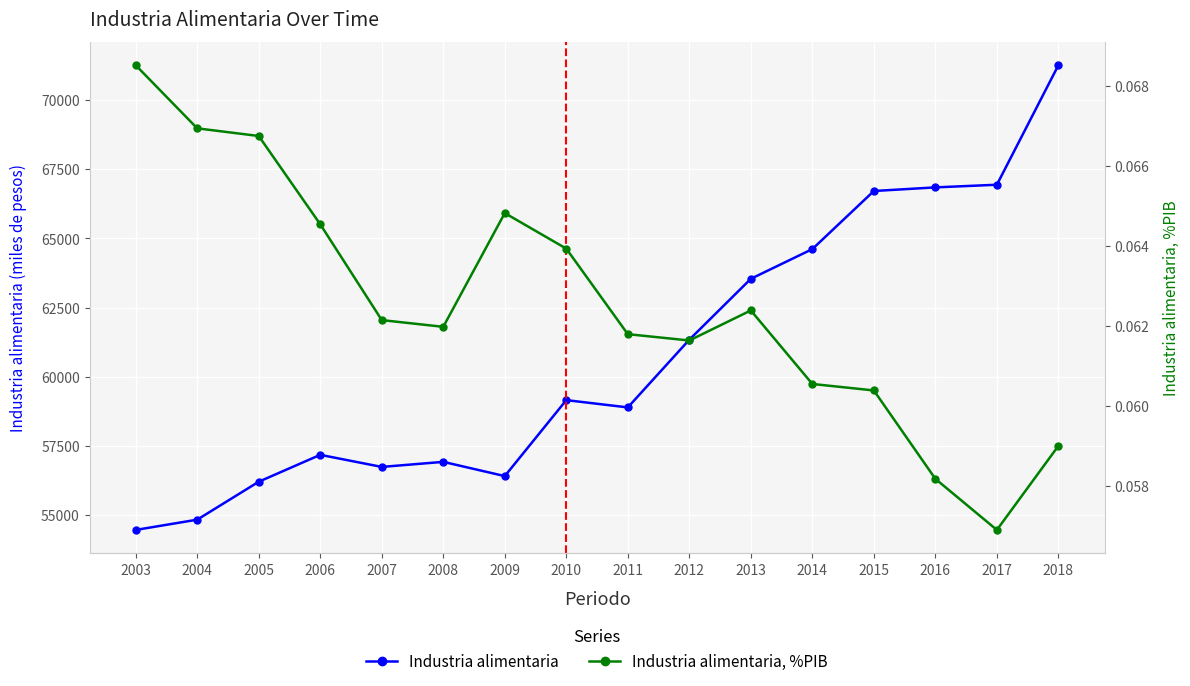

Read the Industria alimentaria value at 2012.

61337.9